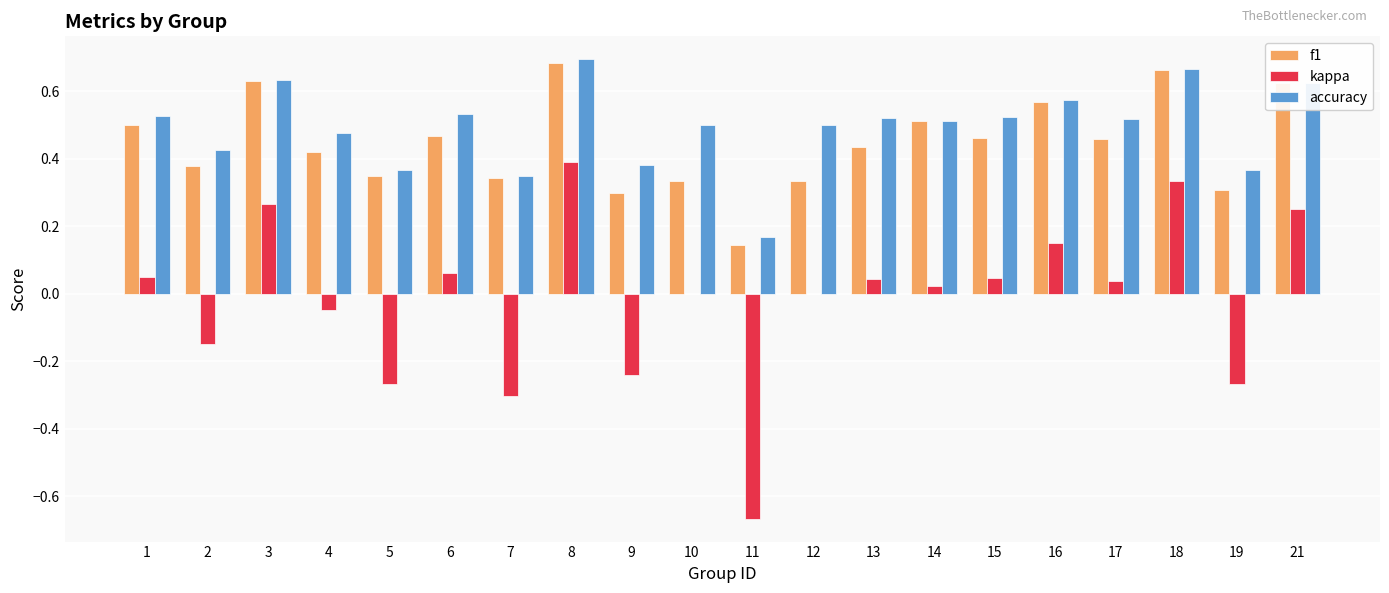

How many groups of bars are there?

20